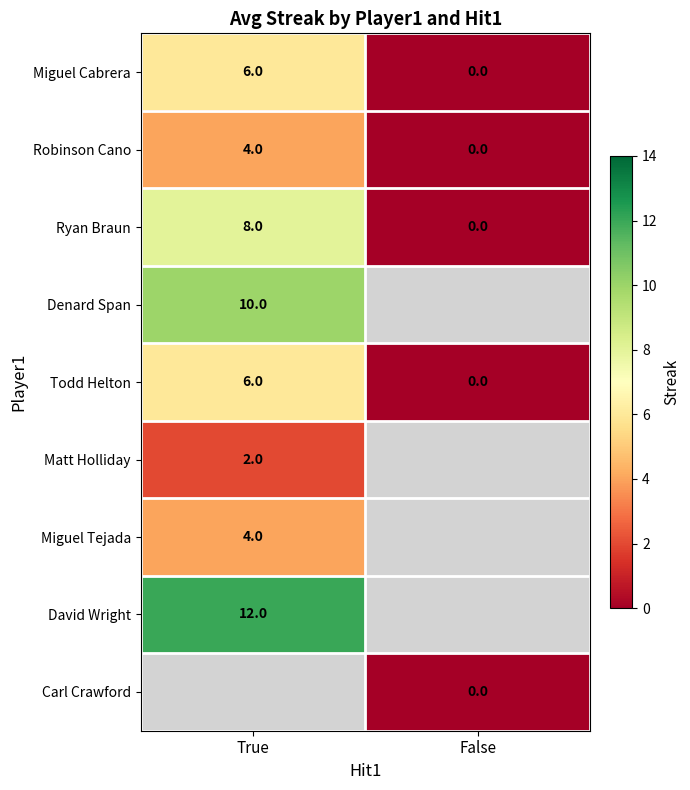

True or false: Matt Holliday has a value of 2 at True.

True